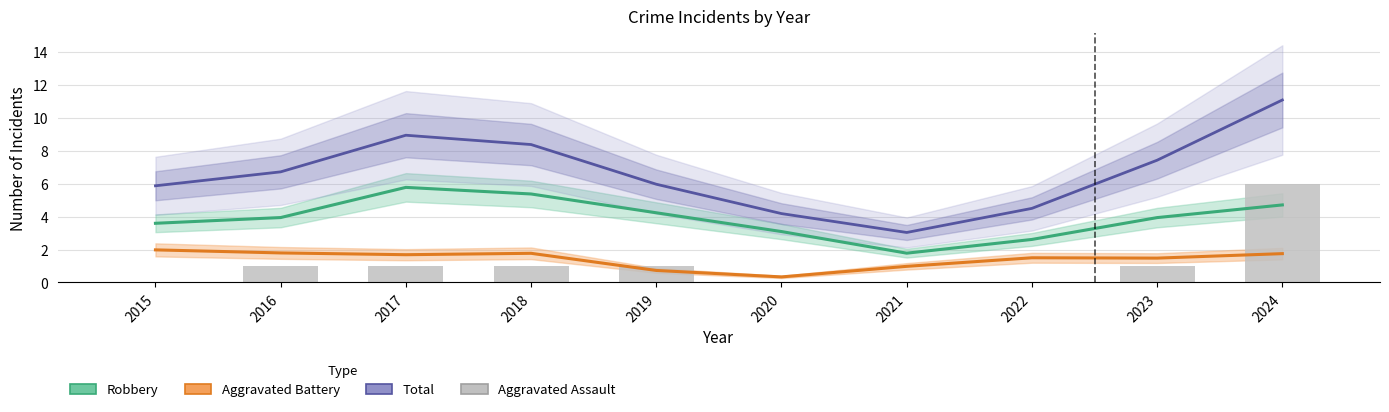

The value at 2020 is 0. True or false?

True